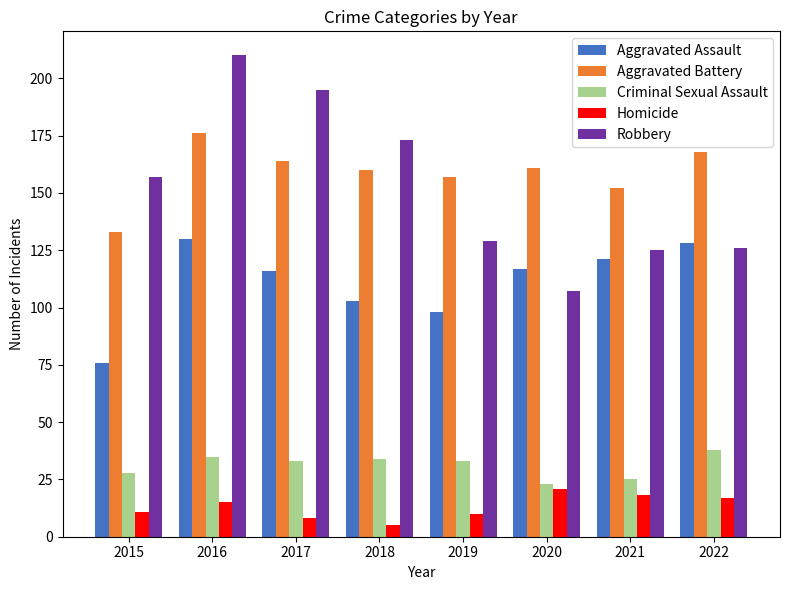

Reading left to right, list all the values displayed in this chart.

Aggravated Assault: 76	130	116	103	98	117	121	128
Aggravated Battery: 133	176	164	160	157	161	152	168
Criminal Sexual Assault: 28	35	33	34	33	23	25	38
Homicide: 11	15	8	5	10	21	18	17
Robbery: 157	210	195	173	129	107	125	126